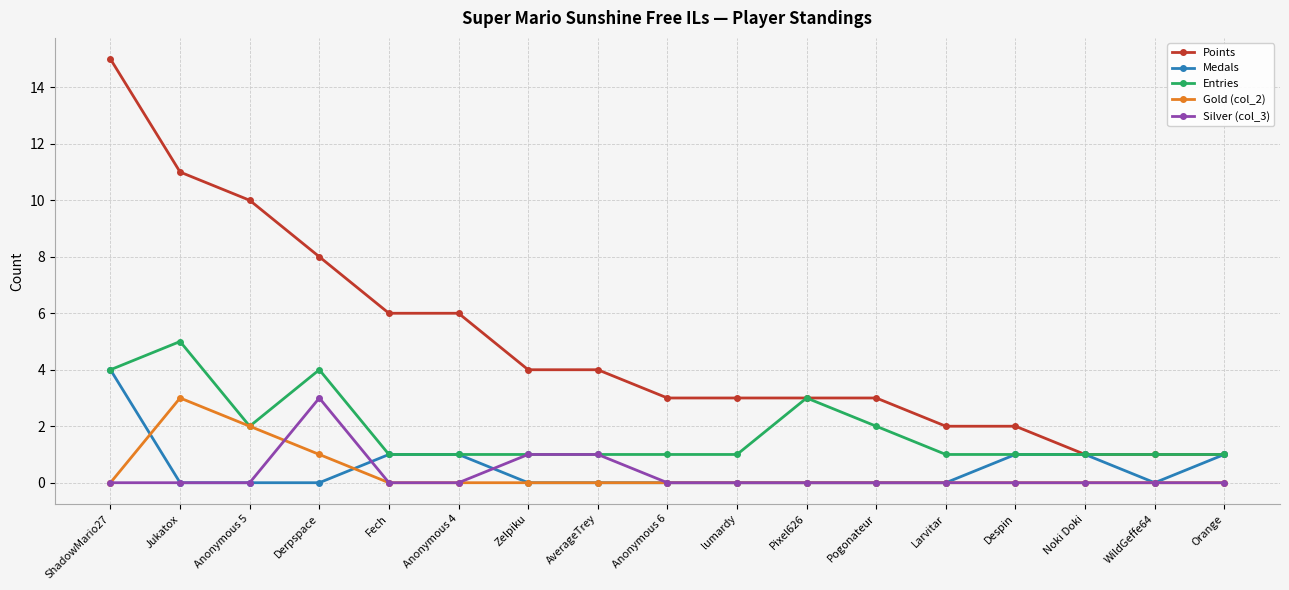

Which series has the largest total across all categories?

Points